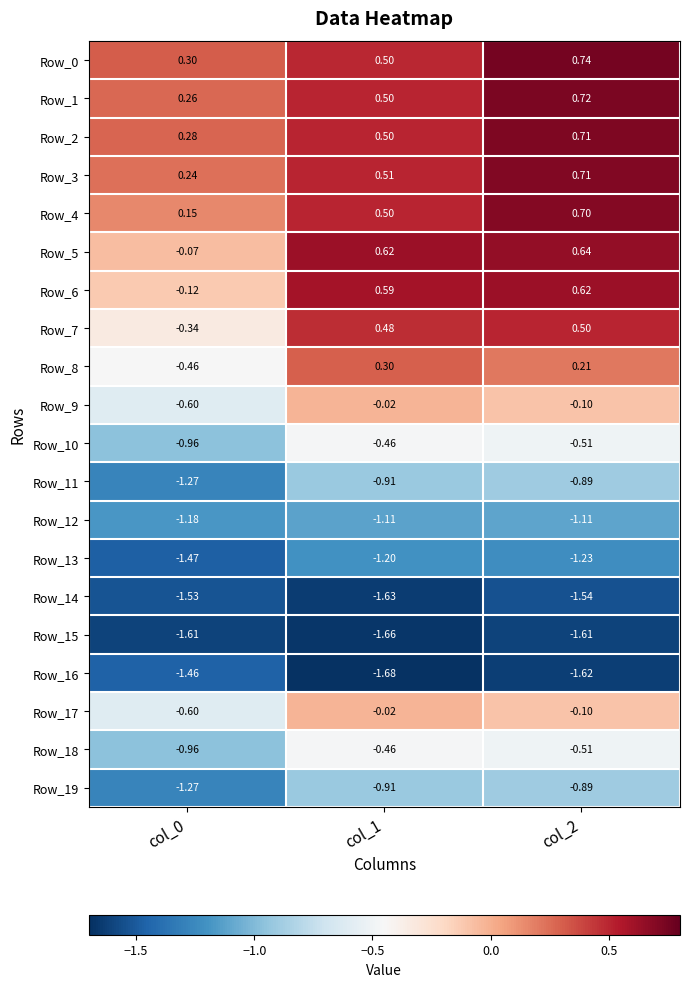

Which series has the largest range (max minus min)?

Row_7